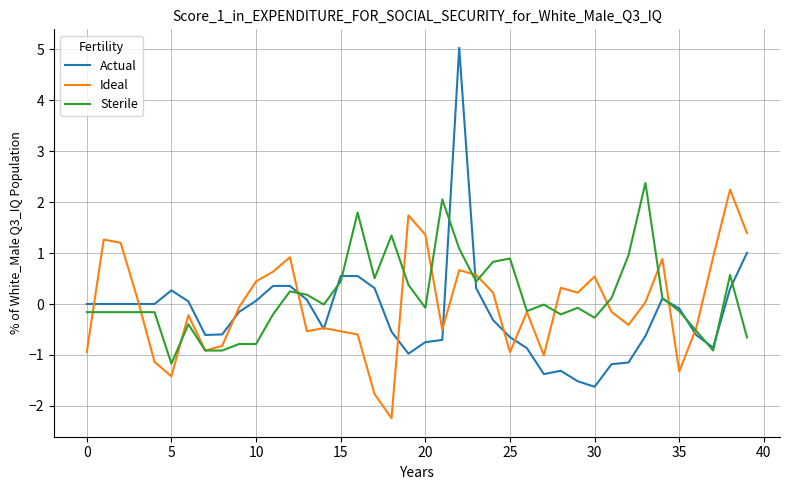

What is the sum of all Sterile values?

5.4